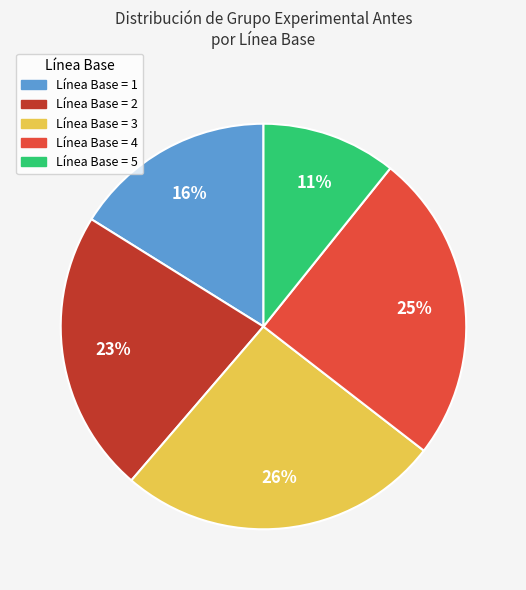

Does any single category account for the majority?

No